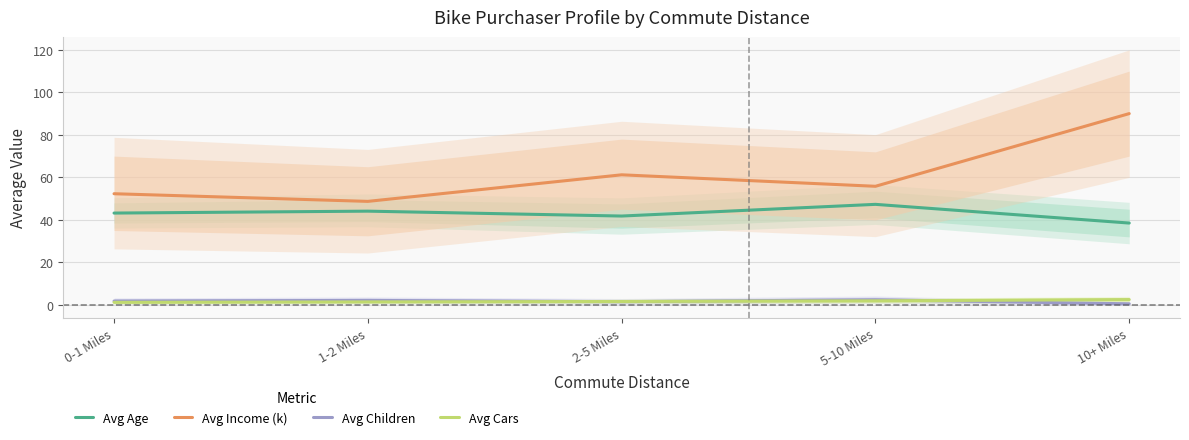

Count the number of data series in this chart.

4